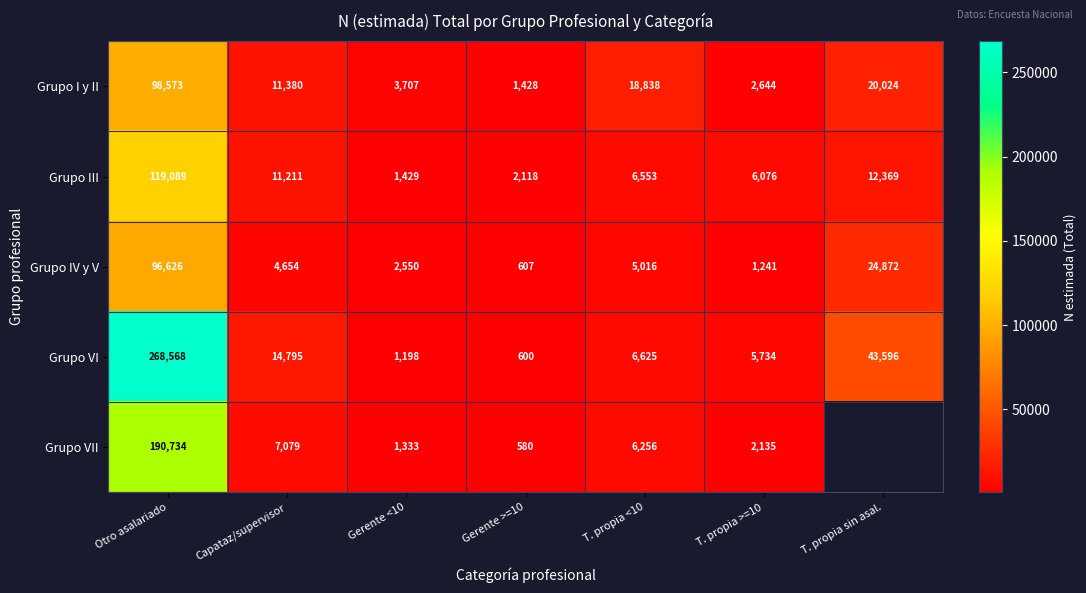

How many categories are shown in the chart?

7